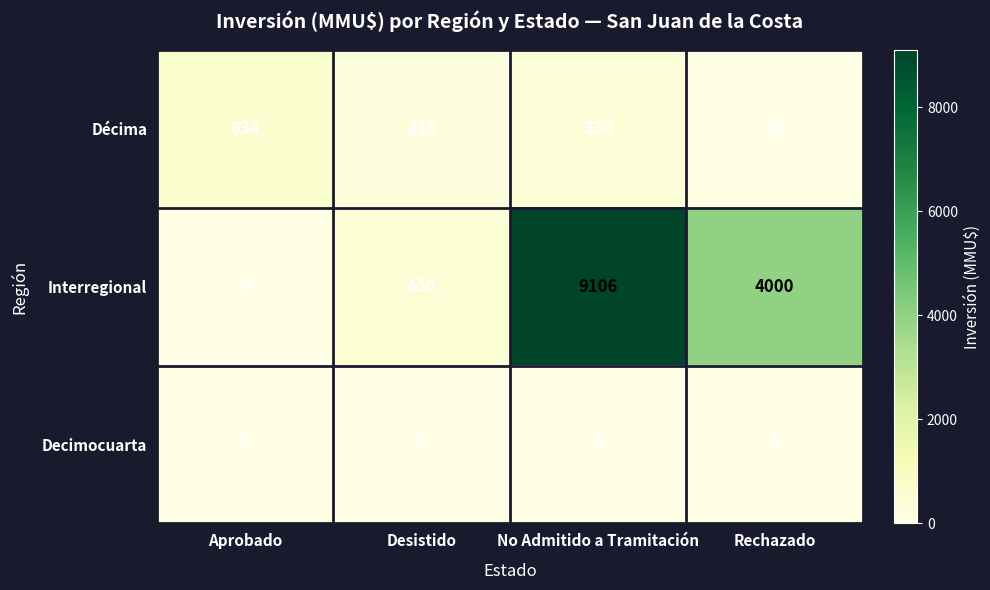

At which category does the chart reach its peak across all series?

No Admitido a Tramitación